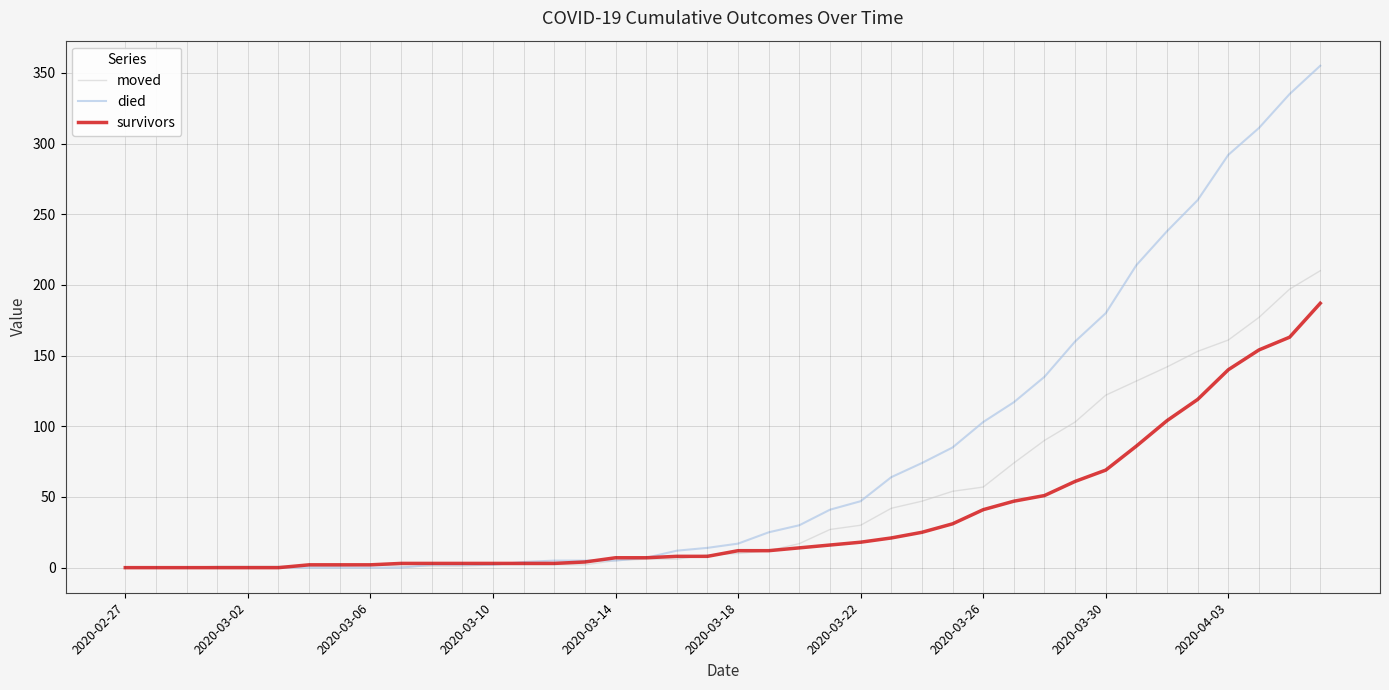

Which series has the widest spread of values?

died